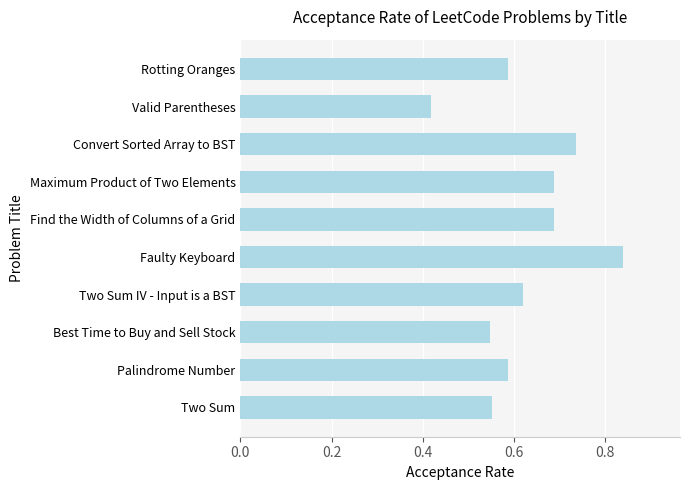

True or false: the data shows 1.2 at Convert Sorted Array to BST.

False